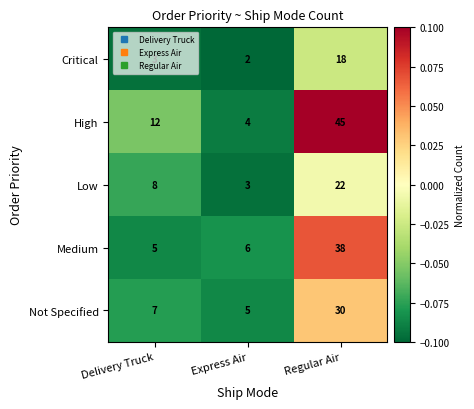

Rank the series by their maximum value, from highest to lowest.

High, Medium, Not Specified, Low, Critical